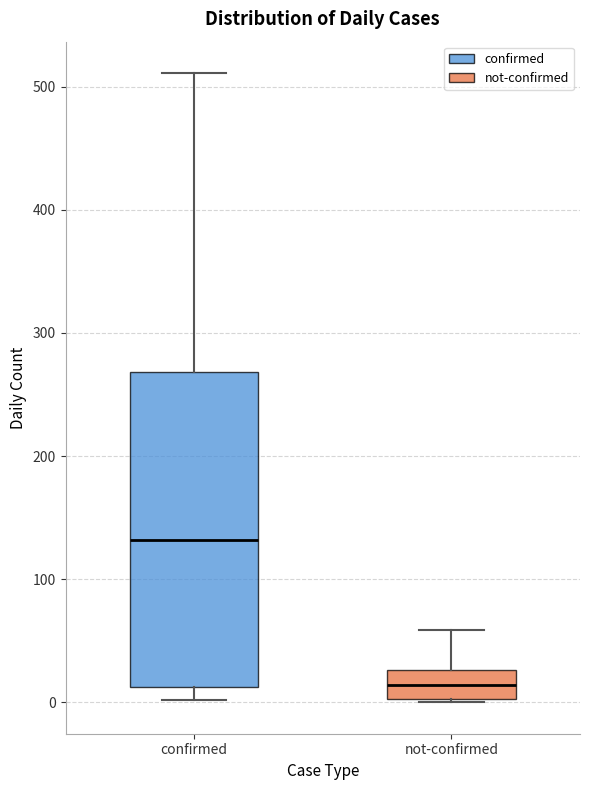

Where does the median line of the box for not-confirmed sit on the y-axis? The values are not printed on the chart, so give them approximately, as read against the axis.

10